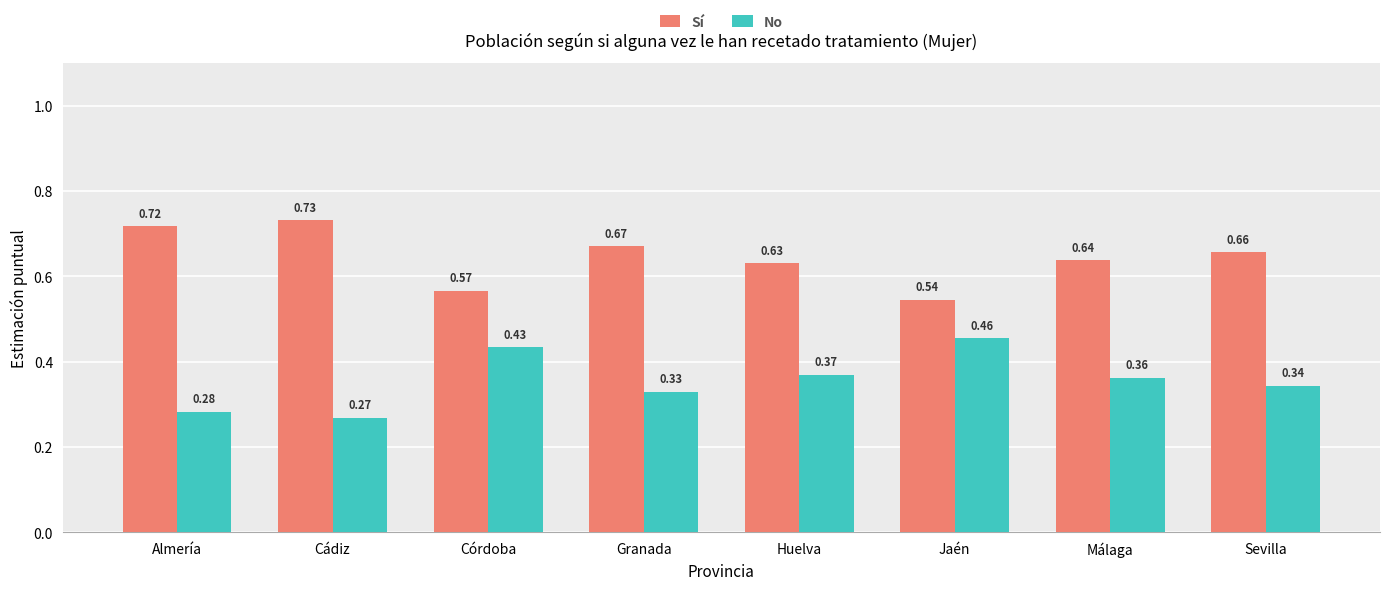

What is the sum of the Sí values at Cádiz and Huelva?

1.4